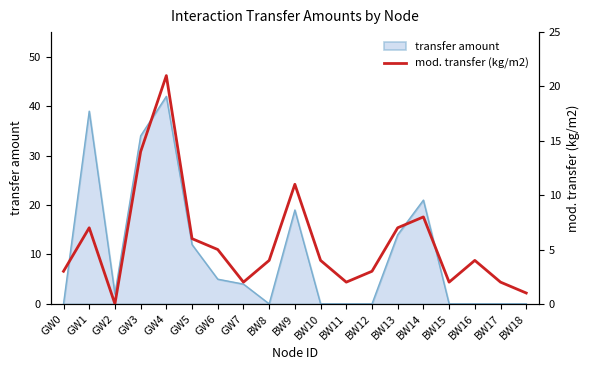

The chart shows a value of 4 at BW10. True or false?

True